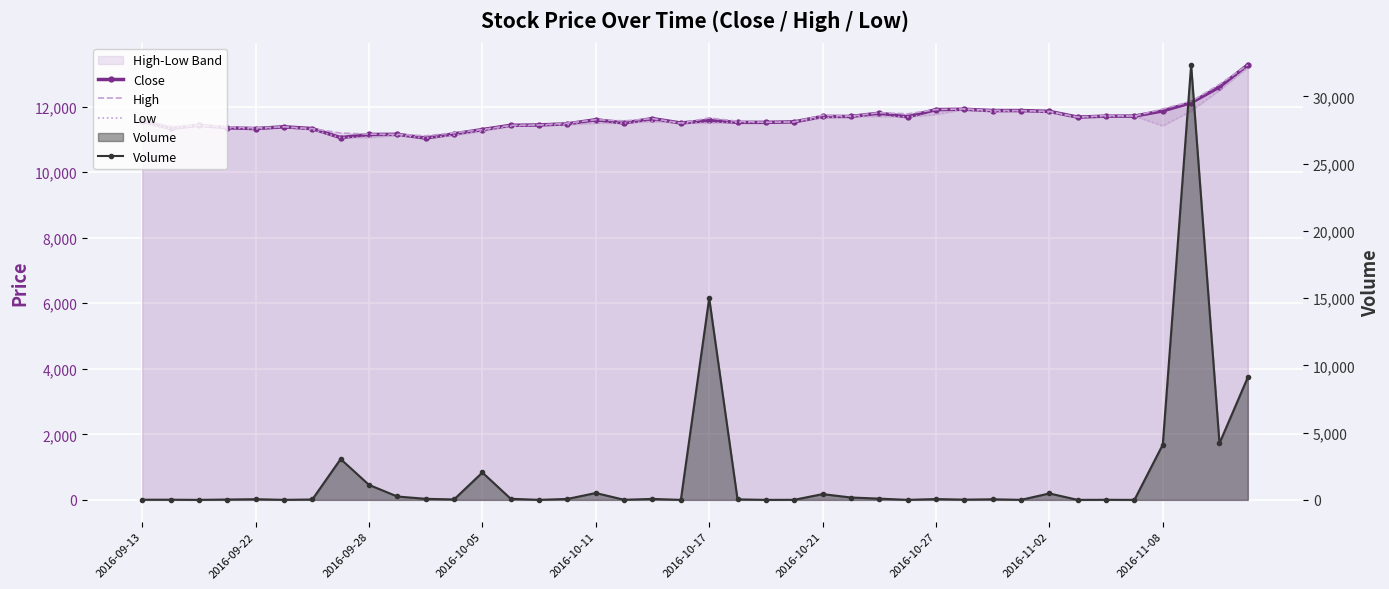

How many interior local peaks does the High series have?

9